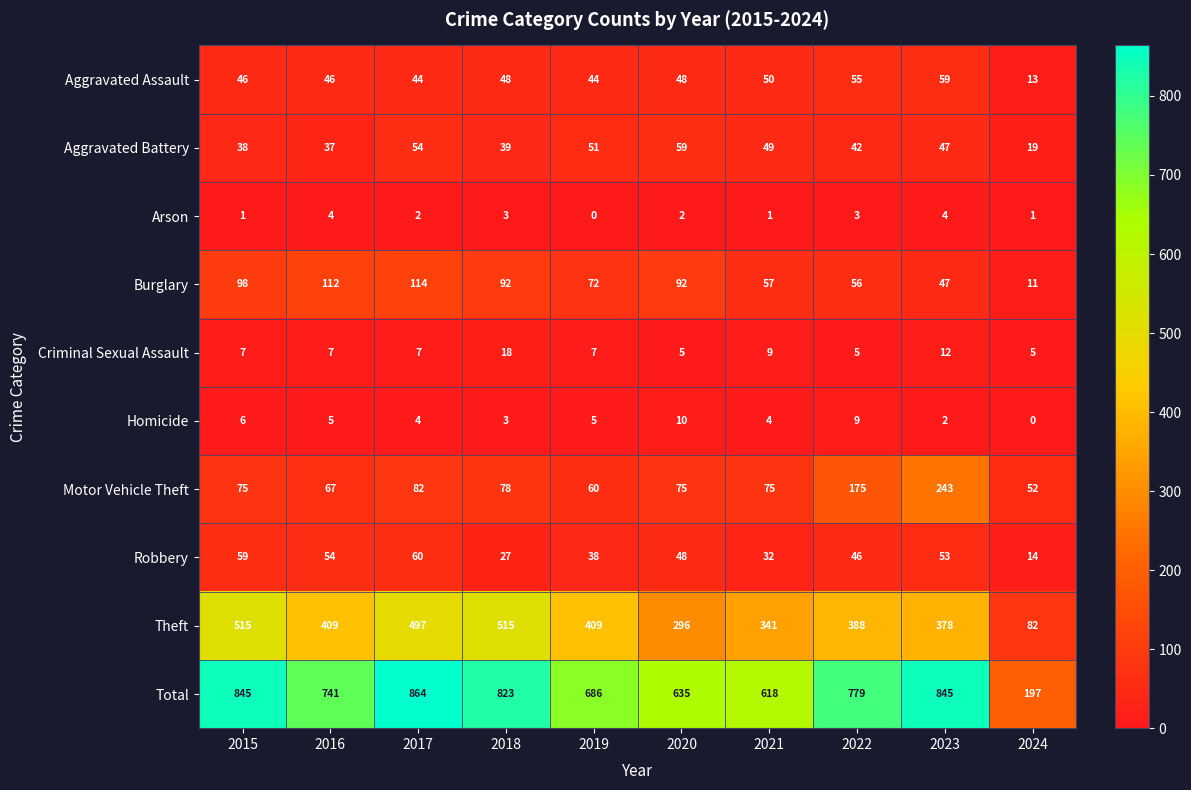

Count the Homicide values in the range 3 to 6.

6